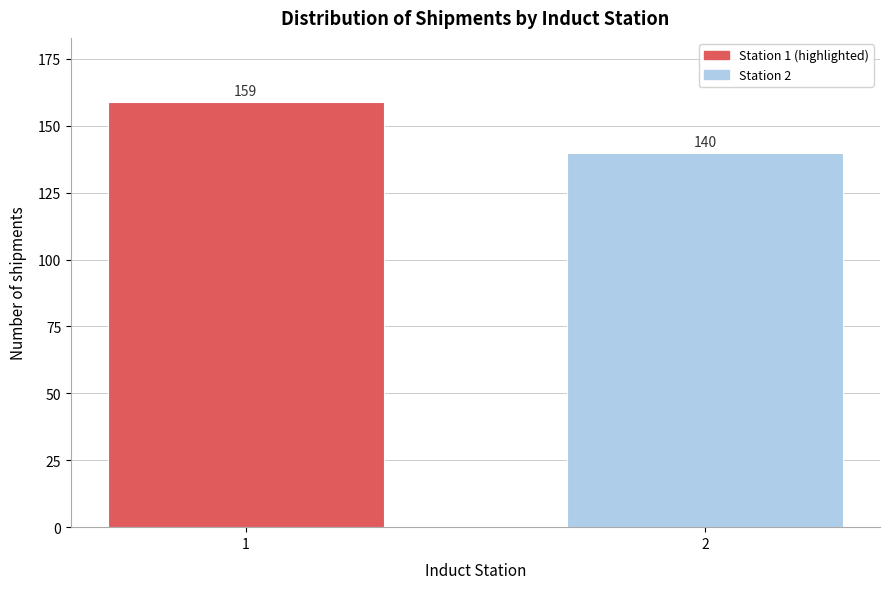

Reading right to left, list all the values displayed in this chart.

140	159